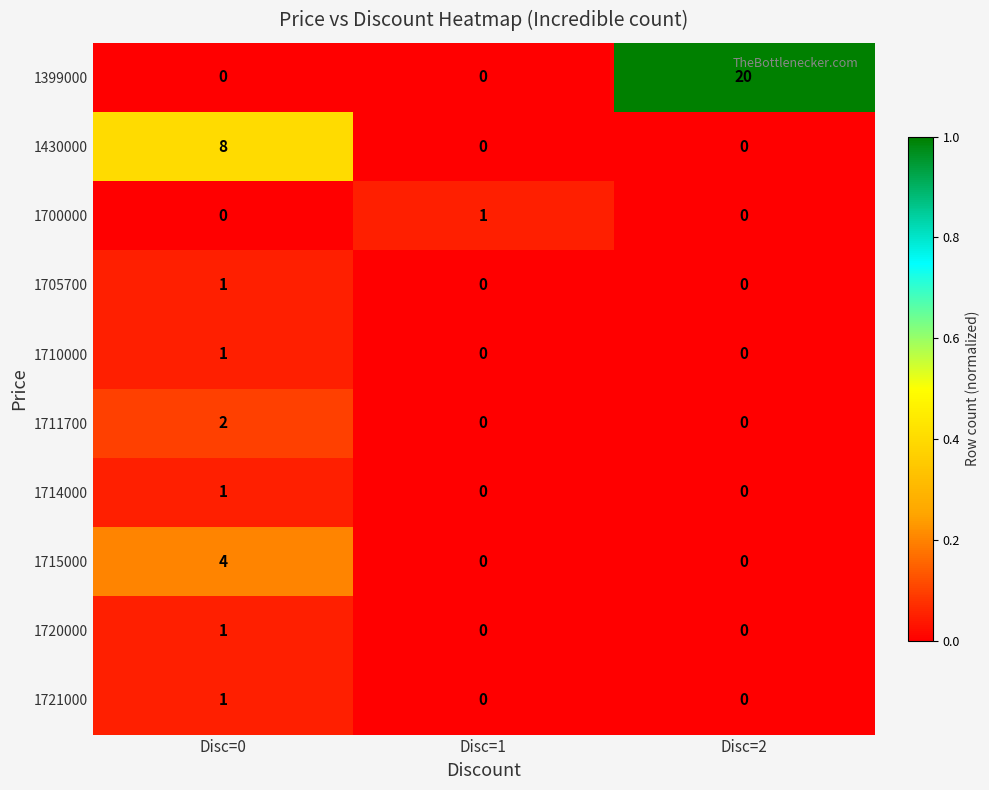

What is the spread (max minus min) of values at Disc=2?

20